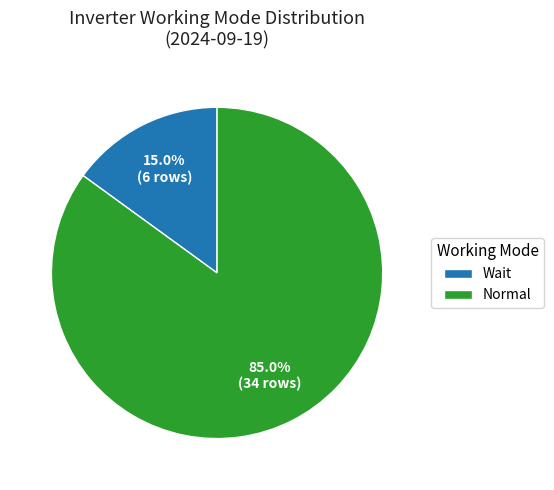

To the nearest percent, what is the difference between the largest and smallest slice percentages?

70%